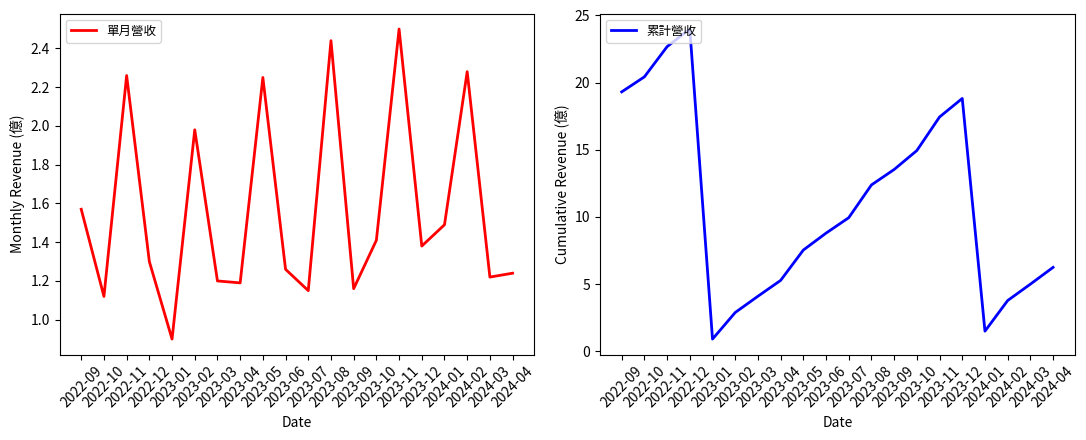

What is the average value of the 累計營收 series?

11.0